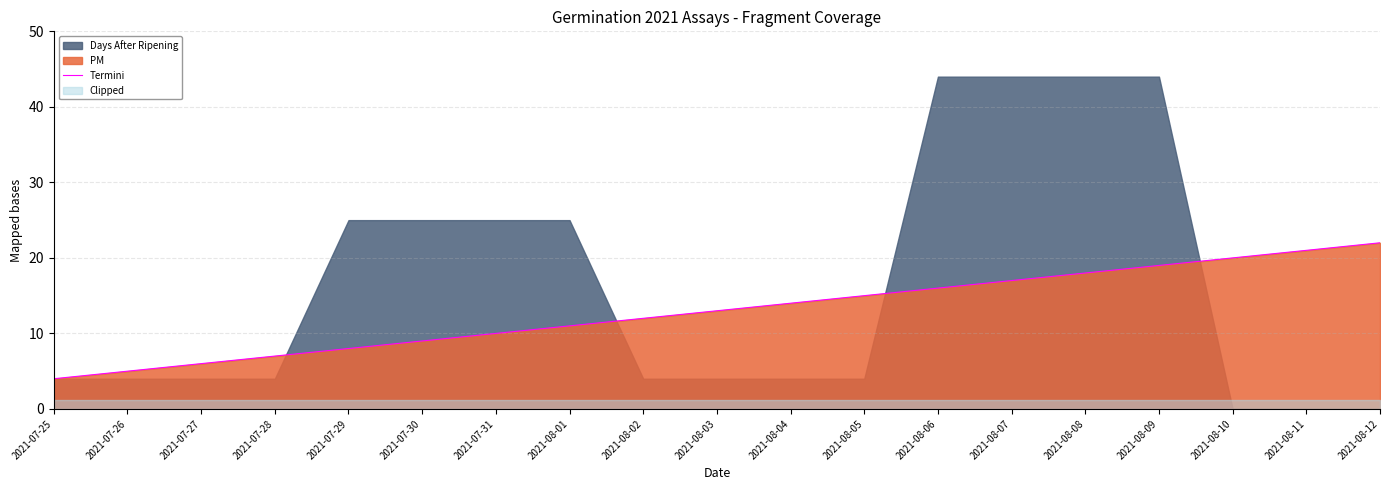

Reading left to right, extract all data points from this chart.

2021-07-25=4	2021-07-26=5	2021-07-27=6	2021-07-28=7	2021-07-29=8	2021-07-30=9	2021-07-31=10	2021-08-01=11	2021-08-02=12	2021-08-03=13	2021-08-04=14	2021-08-05=15	2021-08-06=16	2021-08-07=17	2021-08-08=18	2021-08-09=19	2021-08-10=20	2021-08-11=21	2021-08-12=22